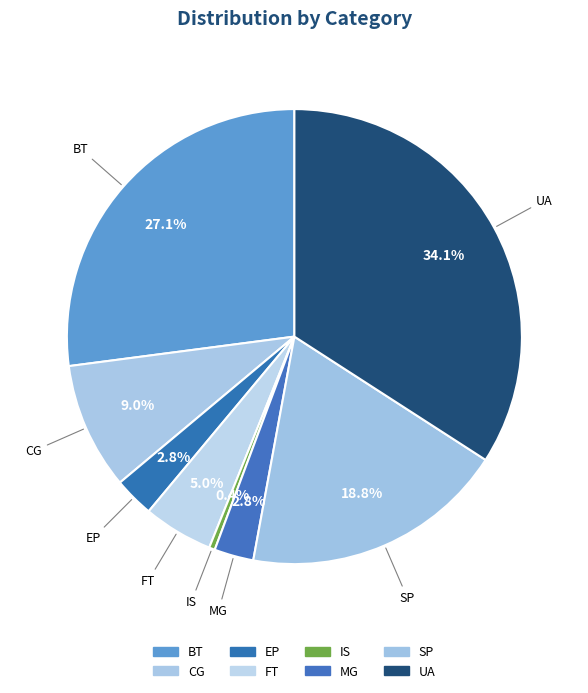

To the nearest percent, what portion does SP represent?

19%